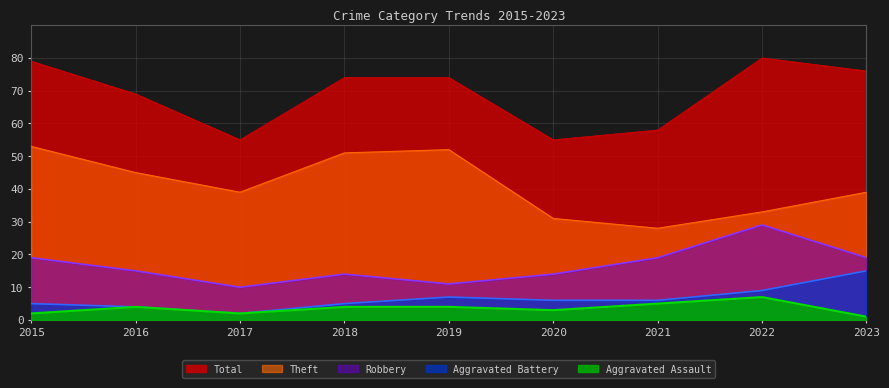

Where is the first local minimum for Total?

2017